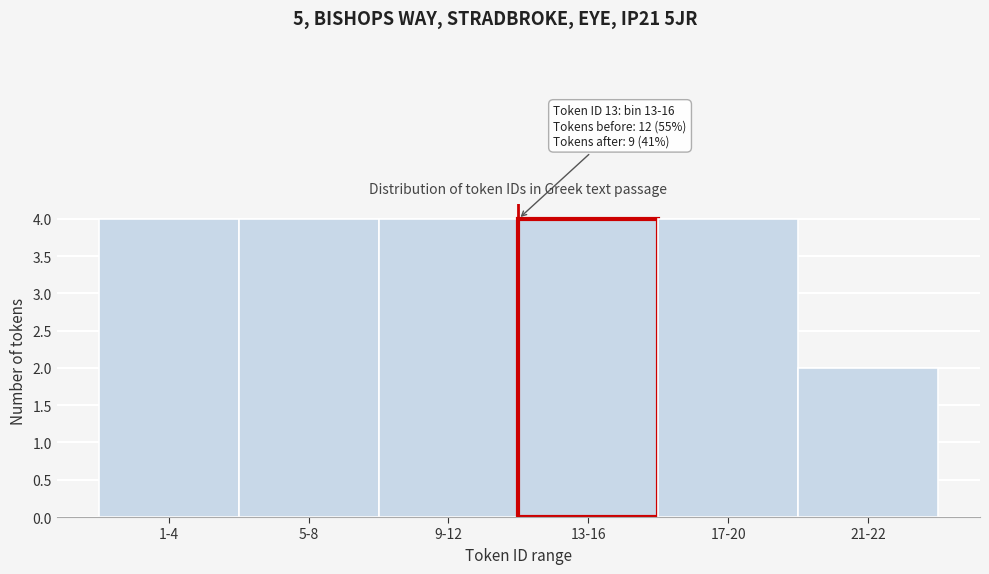

Reading left to right, what are all the values shown in this chart?

1-4=4	5-8=4	9-12=4	13-16=4	17-20=4	21-22=2